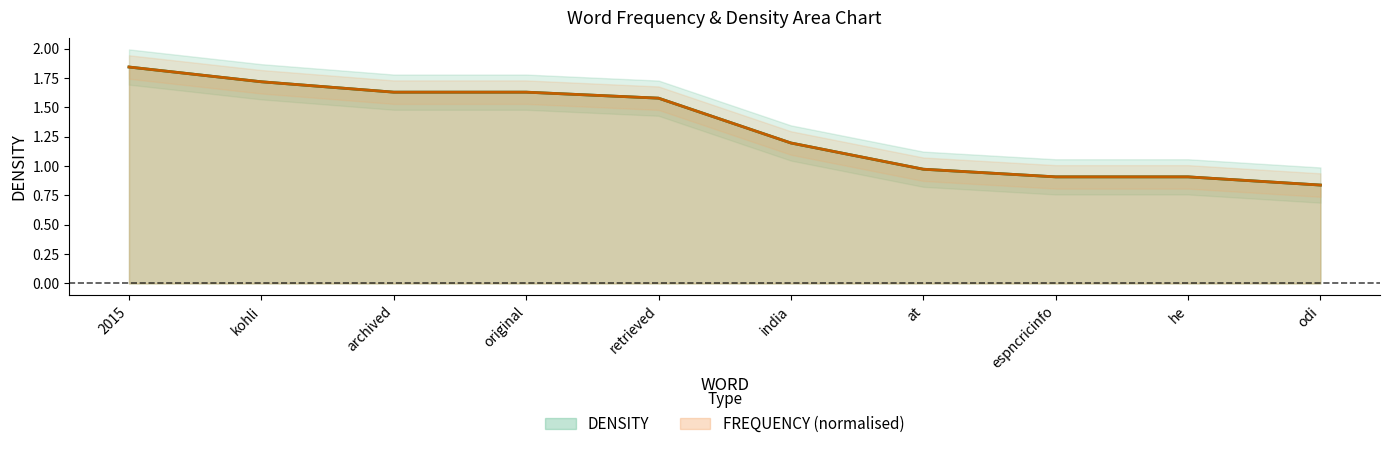

Which label corresponds to the largest value in the chart?

2015